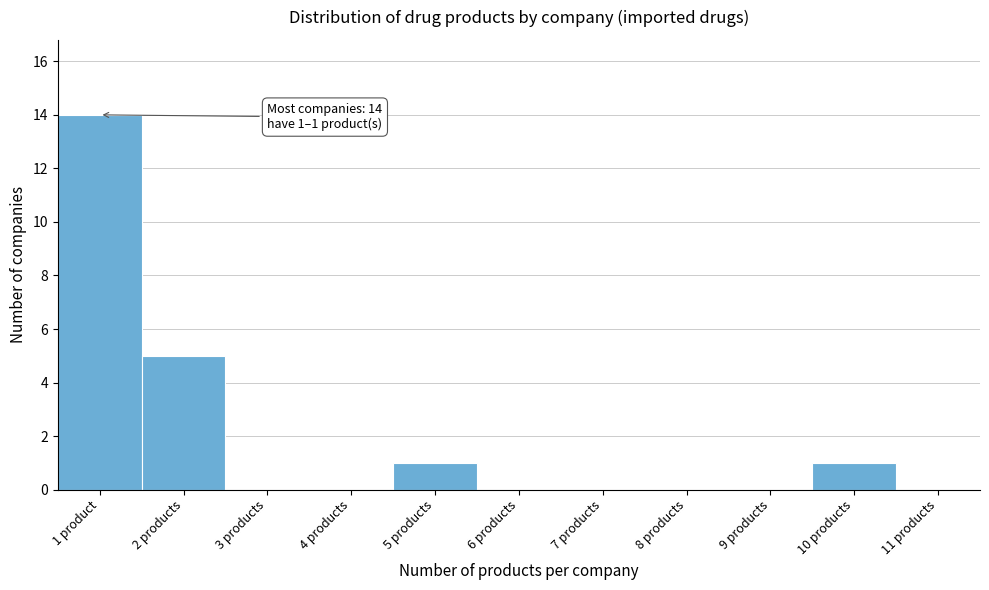

Reading left to right, what are all the values shown in this chart?

1 product=14	2 products=5	3 products=0	4 products=0	5 products=1	6 products=0	7 products=0	8 products=0	9 products=0	10 products=1	11 products=0